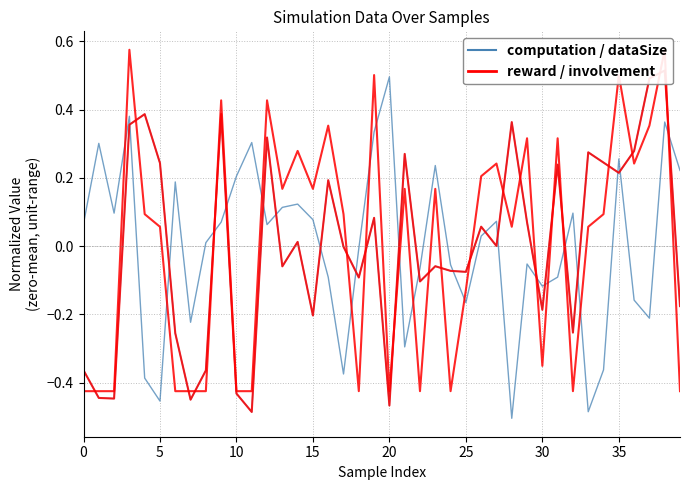

Between 22 and 15, which is larger?

15